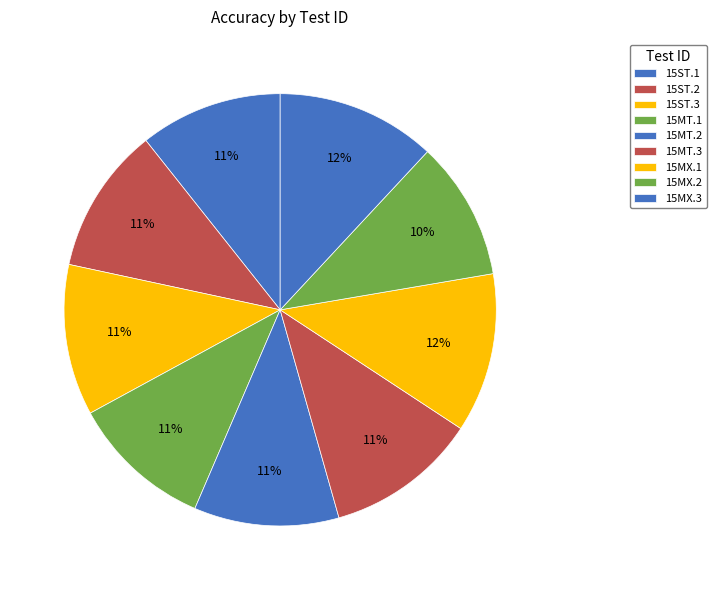

The 15MT.3 slice represents 1% of the pie. True or false?

False